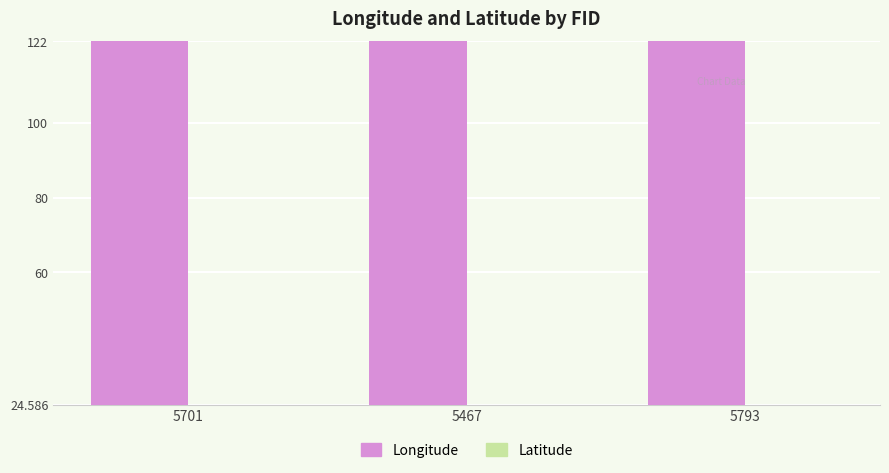

What are all the series names shown in the legend?

Longitude, Latitude